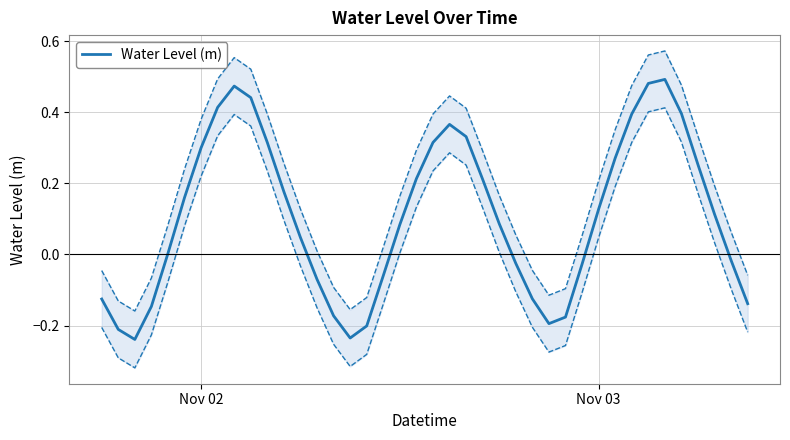

Reading left to right, what are all the values shown in this chart?

-0.1	-0.2	-0.2	-0.1	0.0	0.2	0.3	0.4	0.5	0.4	0.3	0.2	0.0	-0.1	-0.2	-0.2	-0.2	-0.1	0.1	0.2	0.3	0.4	0.3	0.2	0.1	-0.0	-0.1	-0.2	-0.2	-0.0	0.1	0.3	0.4	0.5	0.5	0.4	0.3	0.1	-0.0	-0.1